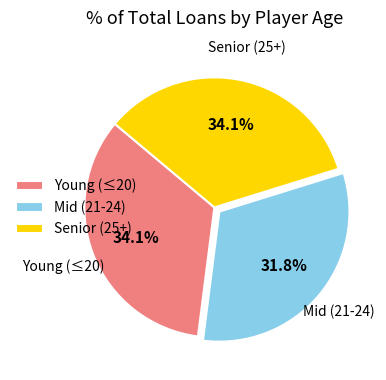

What is the ratio of the value at Young (≤20) to the value at Senior (25+)?

1.0